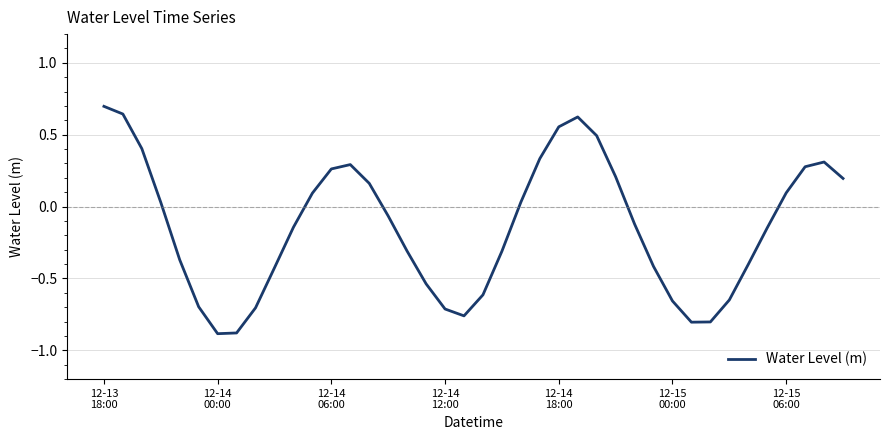

What is the smallest value displayed?

-0.9